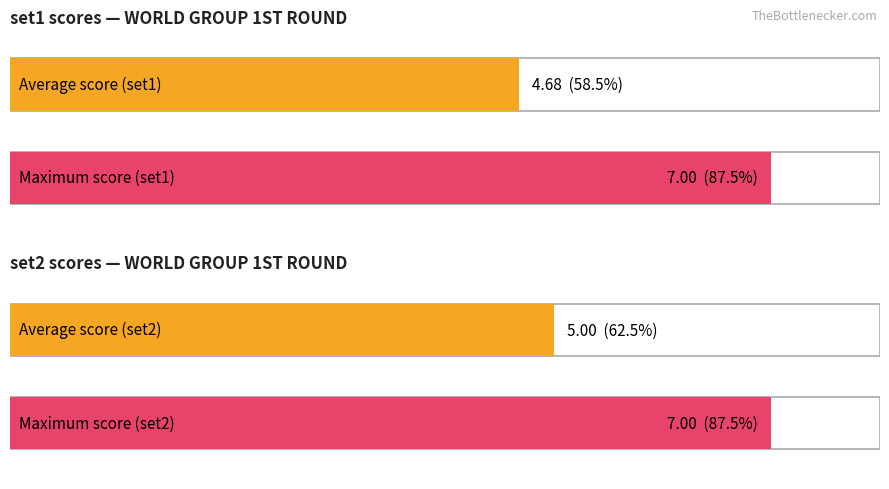

Which has a higher value, WORLD GROUP  1ST ROUND or WORLD GROUP  1ST ROUND?

WORLD GROUP  1ST ROUND